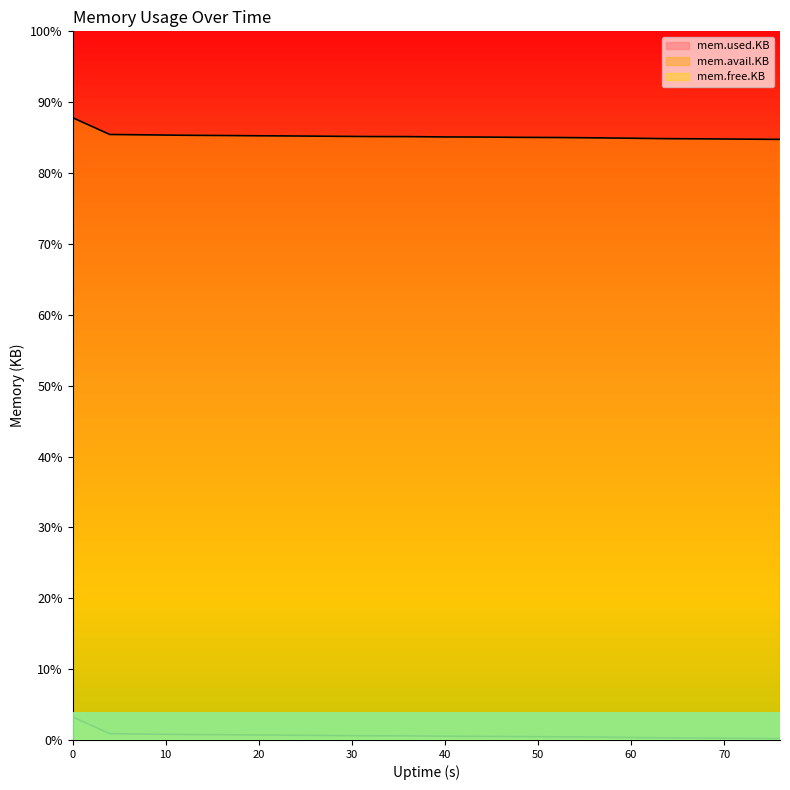

Is it true that mem.used.KB equals 1289668 at 72?

False